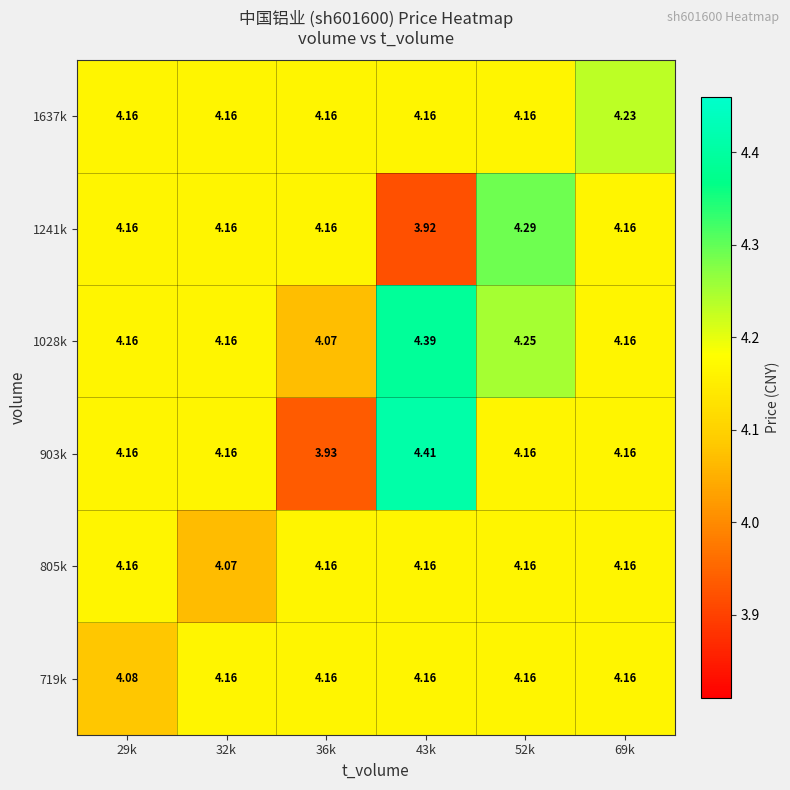

Is the value of 1028k at 52k greater than the value of 719k at 43k?

Yes